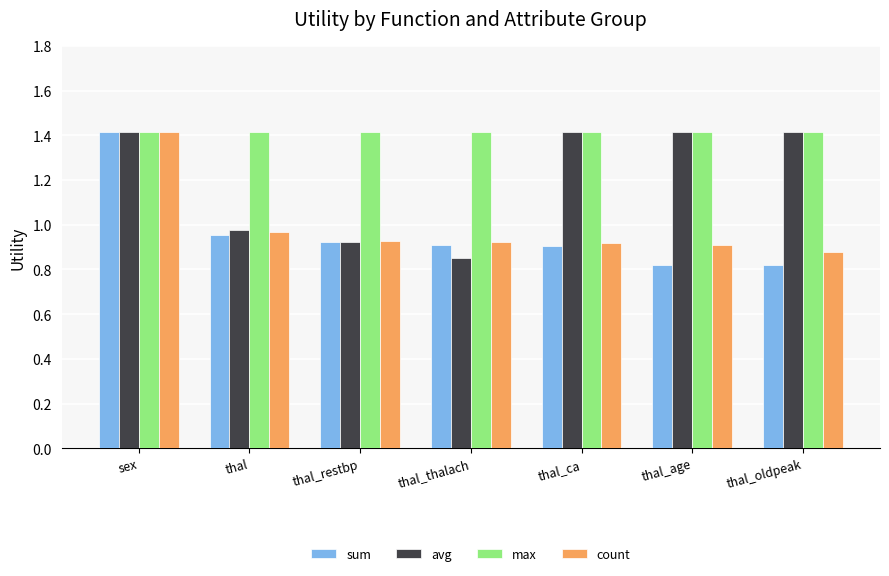

Is it true that avg equals 0.8 at thal_oldpeak?

False